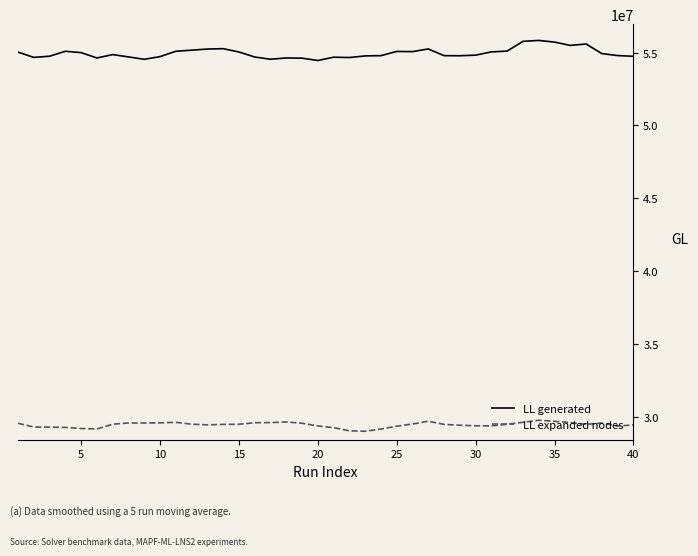

Which series has the largest range (max minus min)?

LL generated